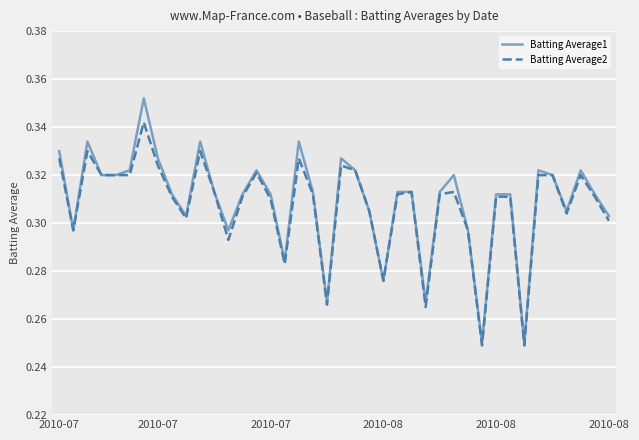

Rank the series by their maximum value, from highest to lowest.

Batting Average1, Batting Average2